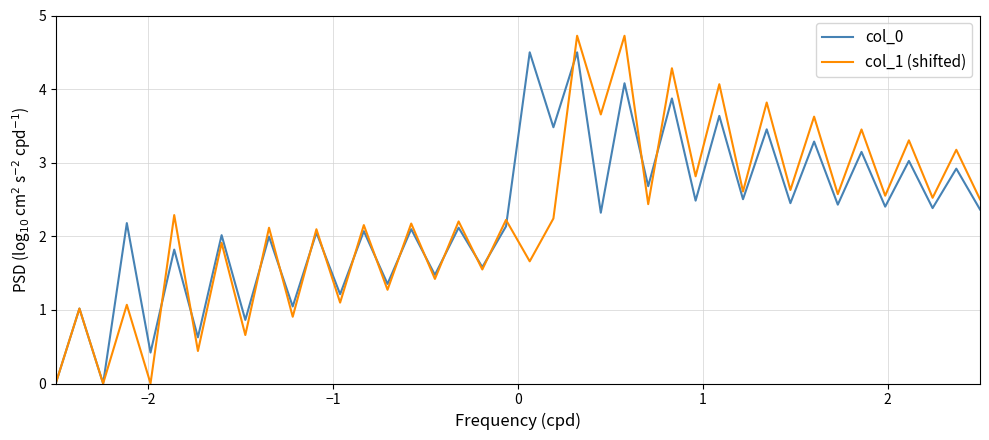

What is the highest value of the col_0 series?

4.5